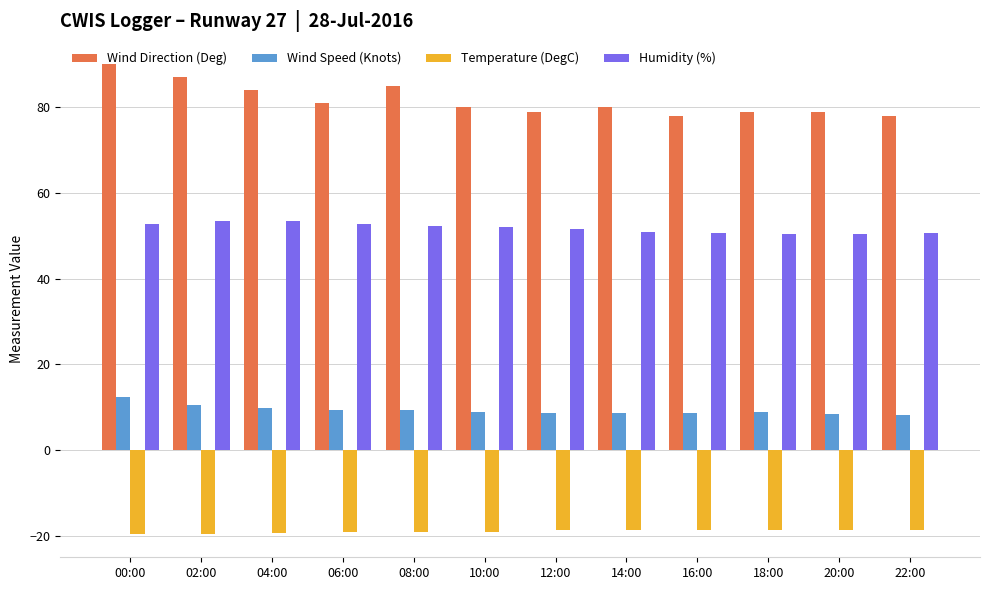

What is the sum of the Humidity (%) values at 02:00 and 18:00?

104.0